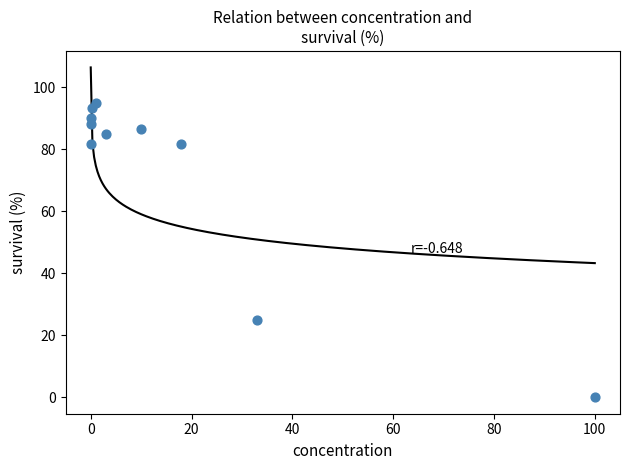

What is the average Y value?

72.7